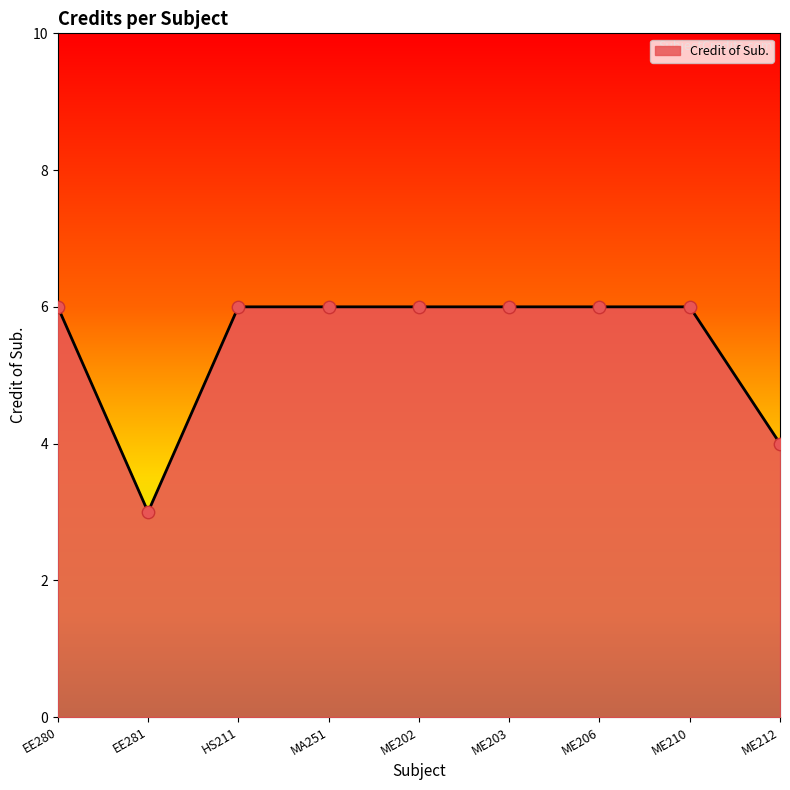

Approximately how many times larger is the value at MA251 compared to ME203?

1.0